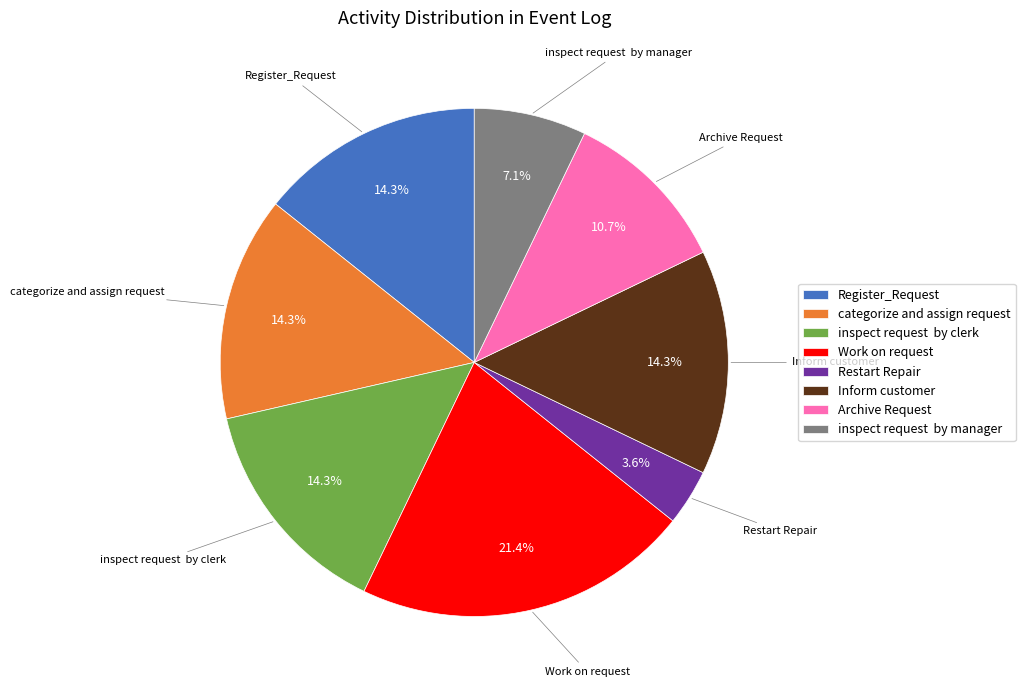

What is the total percentage of Register_Request and Archive Request?

25.0%